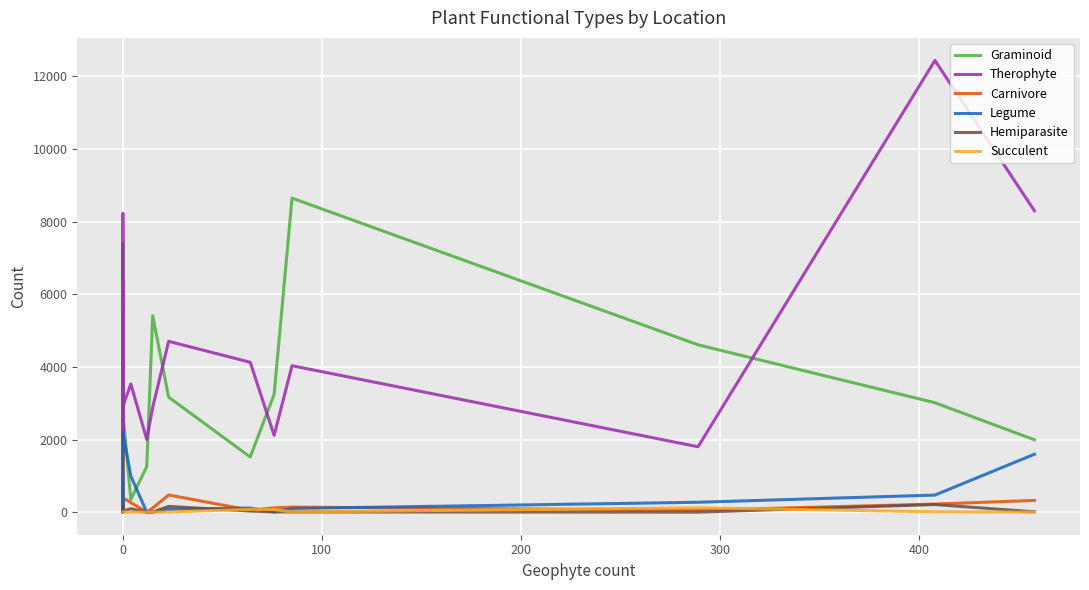

How many positive values does the Legume series have?

17